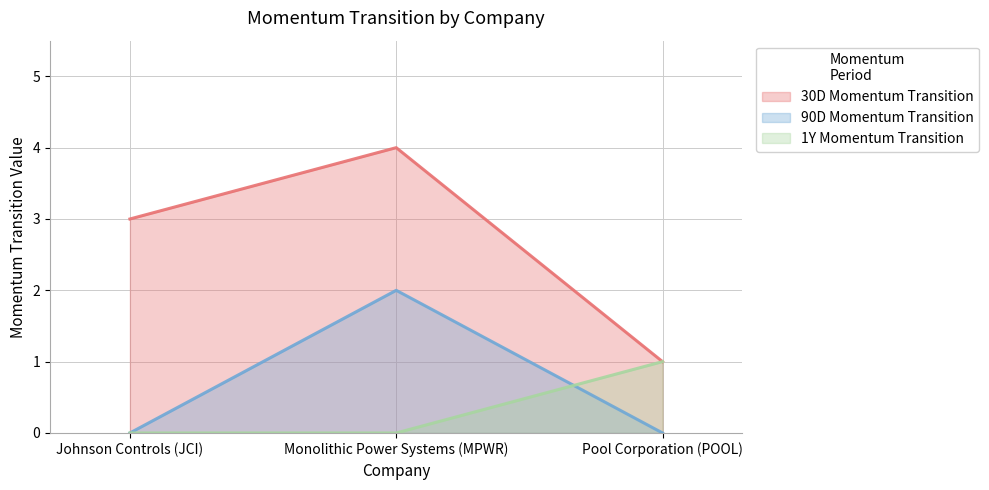

Reading left to right, what are all the values shown in this chart?

30D Momentum Transition: Johnson Controls (JCI)=3	Monolithic Power Systems (MPWR)=4	Pool Corporation (POOL)=1
90D Momentum Transition: Johnson Controls (JCI)=0	Monolithic Power Systems (MPWR)=2	Pool Corporation (POOL)=0
1Y Momentum Transition: Johnson Controls (JCI)=0	Monolithic Power Systems (MPWR)=0	Pool Corporation (POOL)=1